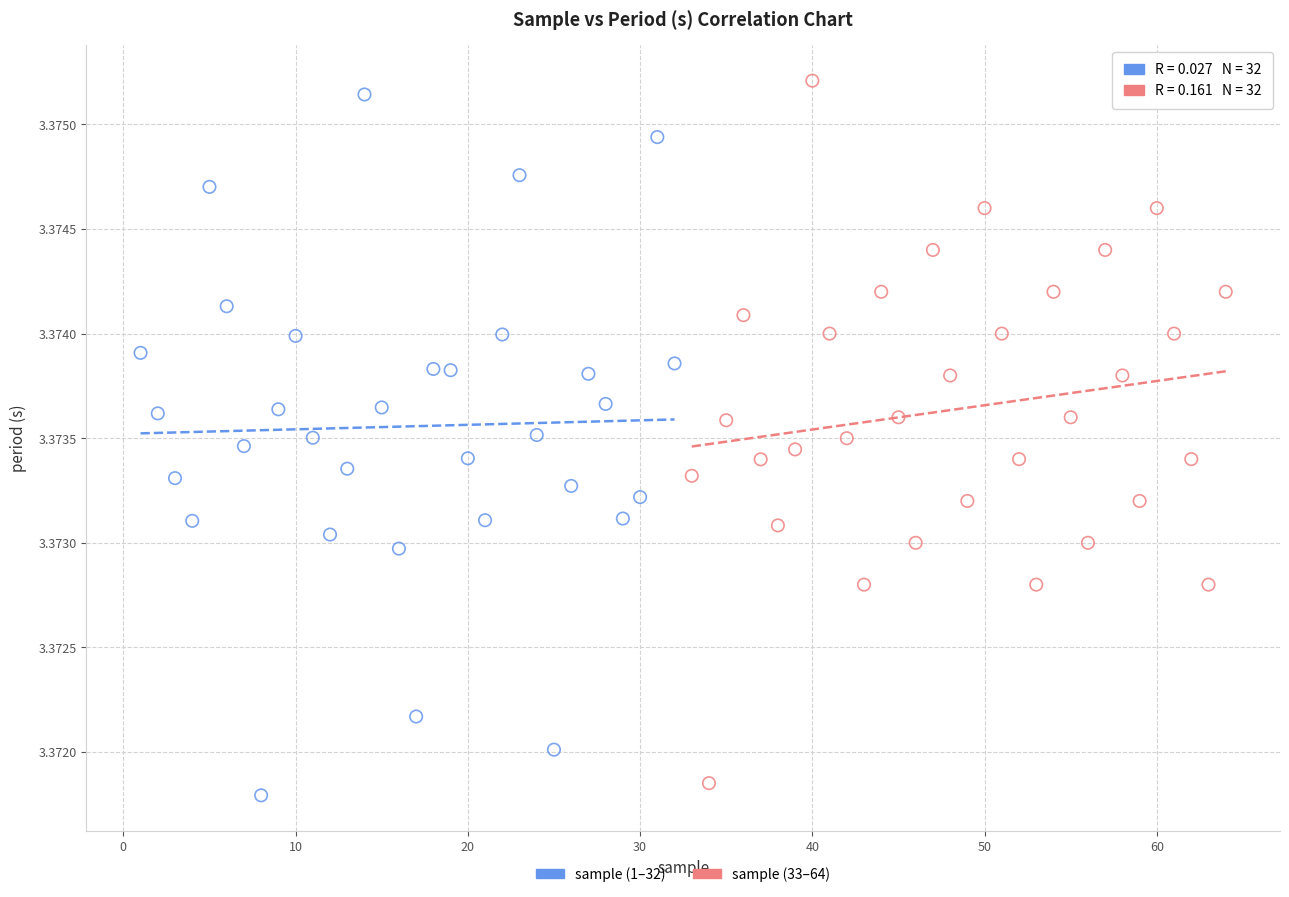

What are all the series names shown in the legend?

sample (1–32), sample (33–64)